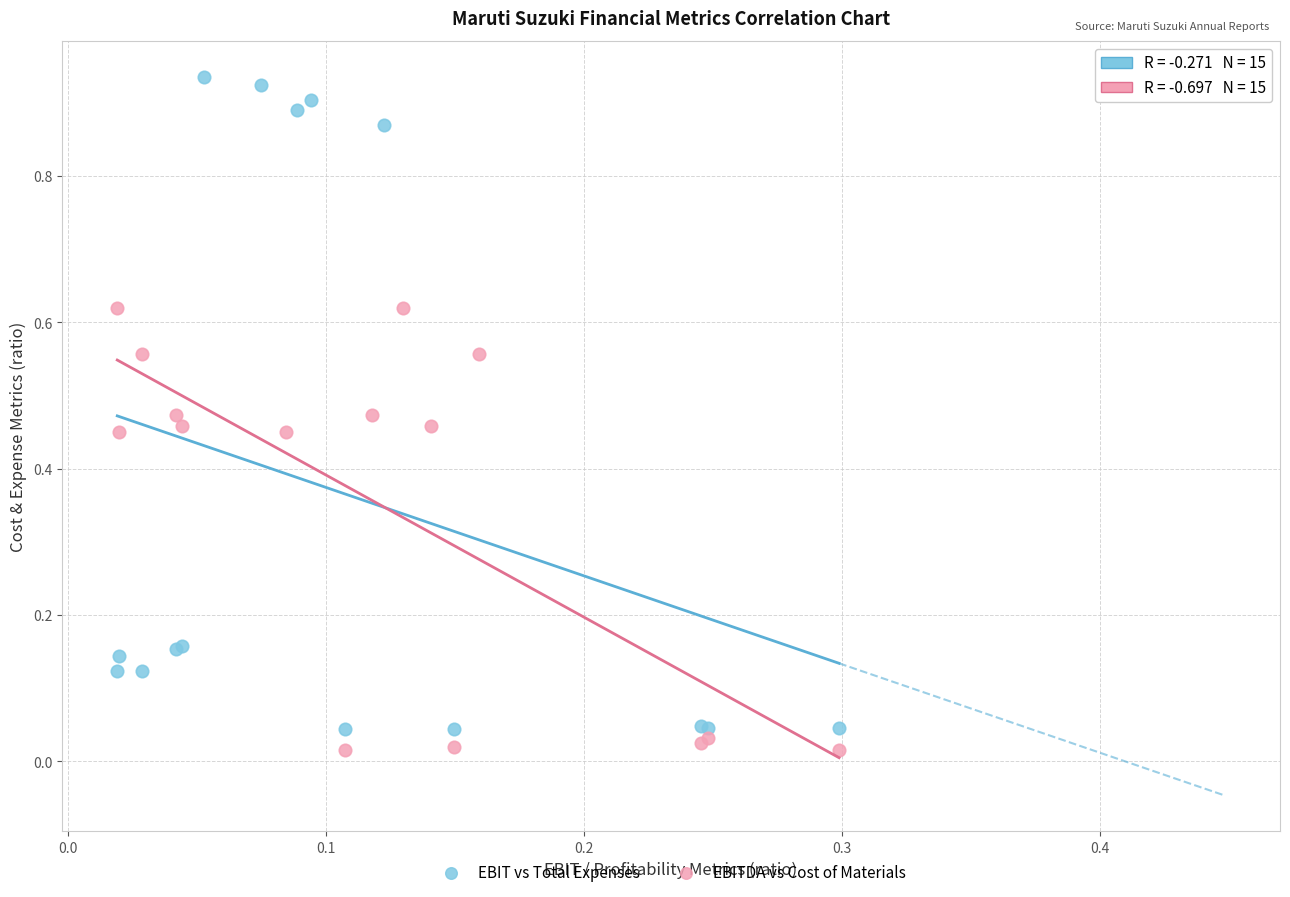

What are all the series names shown in the legend?

EBIT vs Total Expenses, EBITDA vs Cost of Materials